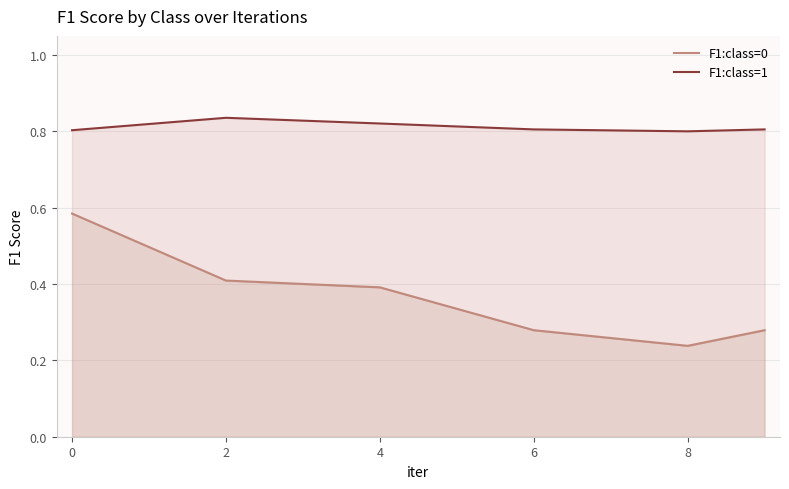

Rank the series by their maximum value, from highest to lowest.

F1:class=1, F1:class=0